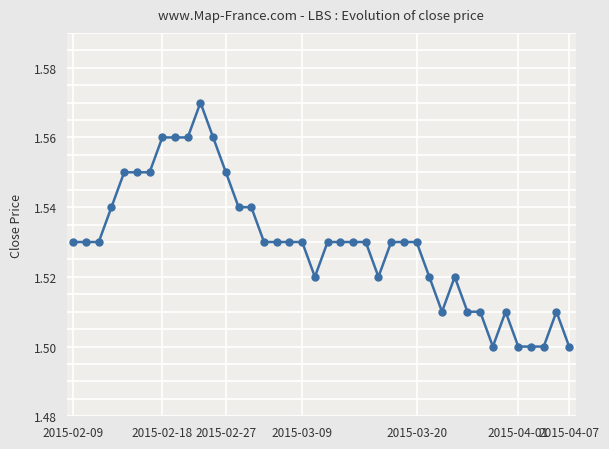

Count the values in the range 1 to 2.

40